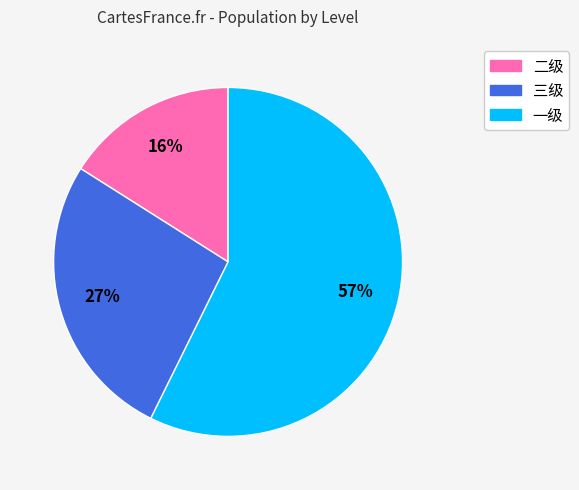

To the nearest percent, what is the average slice percentage?

33%